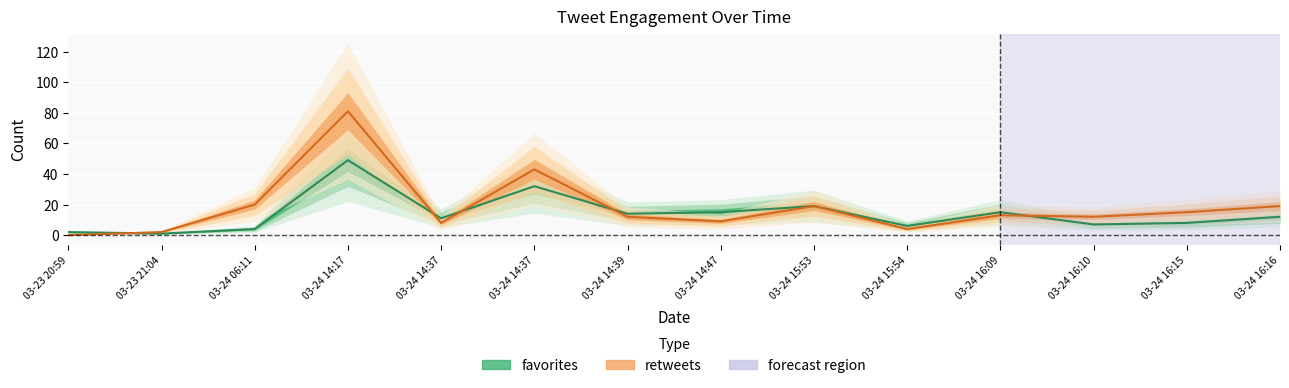

Between 03-23 21:04 and 03-24 15:53, which is larger?

03-24 15:53